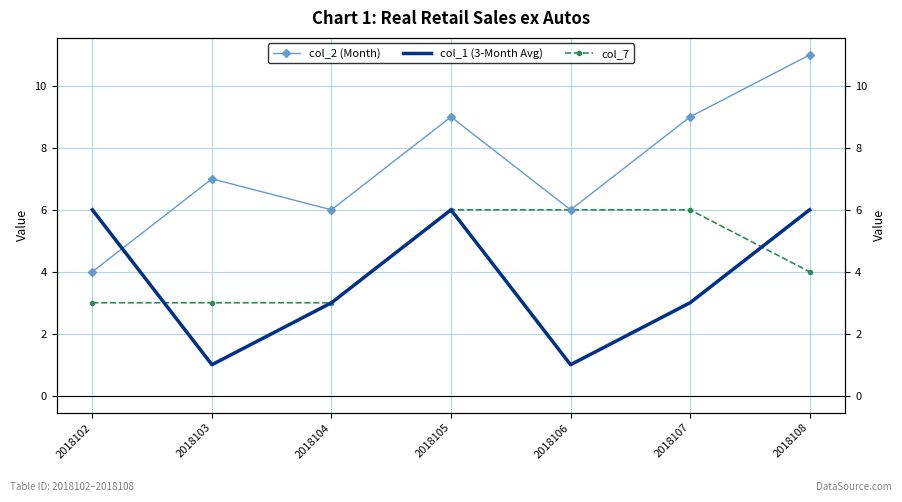

Is the value of col_2 (Month) at 2018107 greater than the value of col_7 at 2018103?

Yes